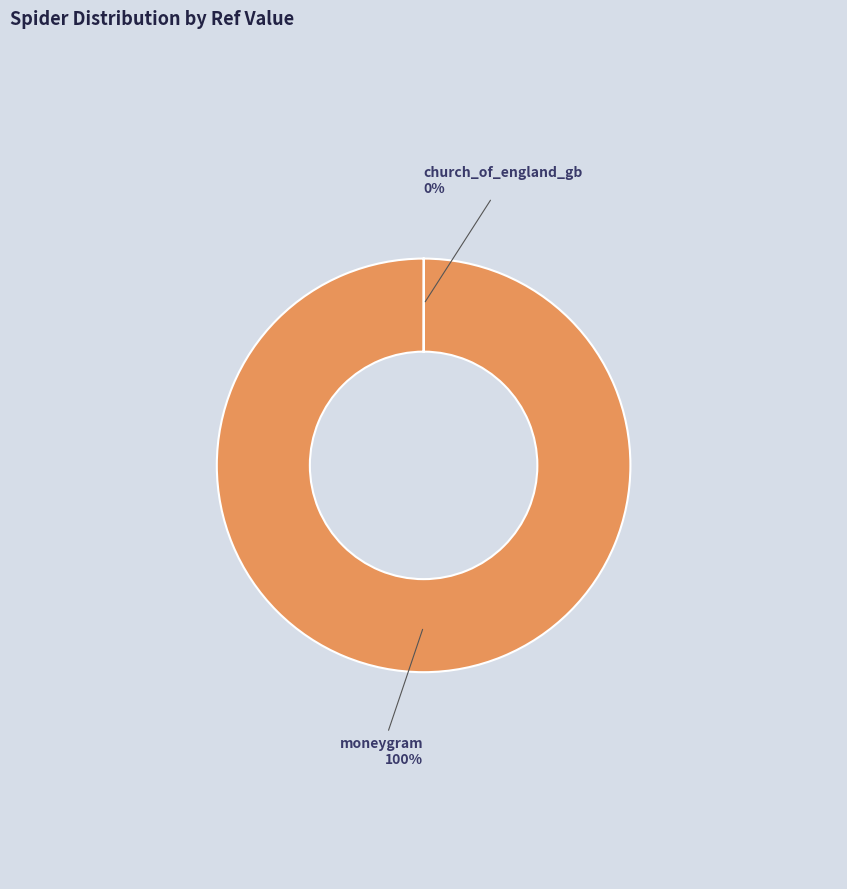

True or false: moneygram accounts for 100% of the total.

True